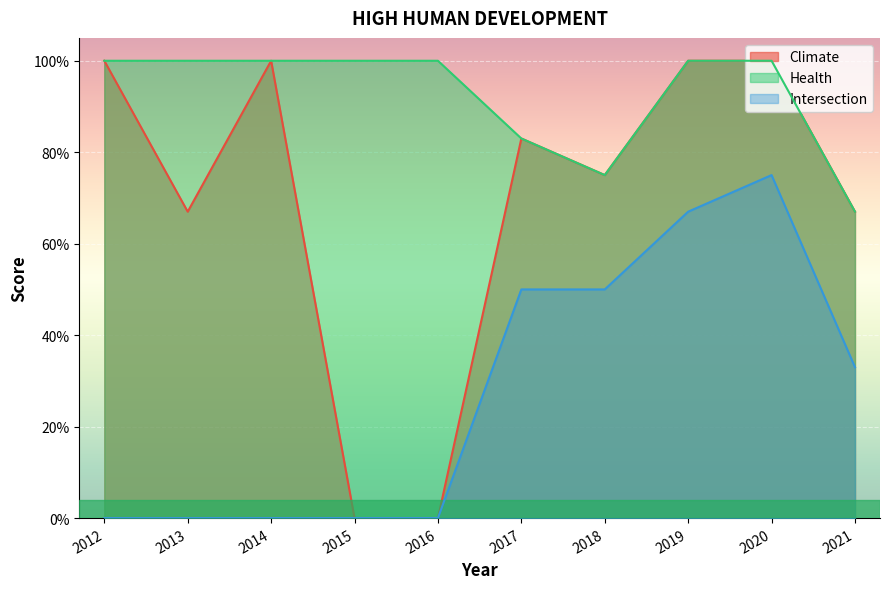

True or false: Climate has a value of 0.4 at 2016.

False